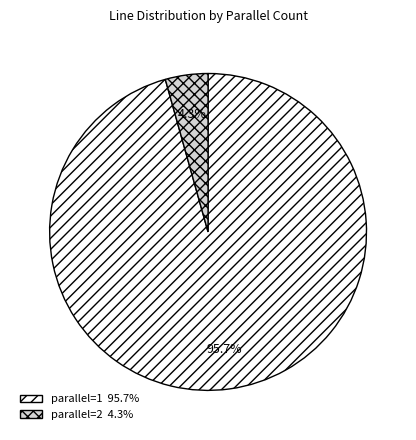

Between parallel=2 4.3% and parallel=1 95.7%, which is larger?

parallel=1 95.7%